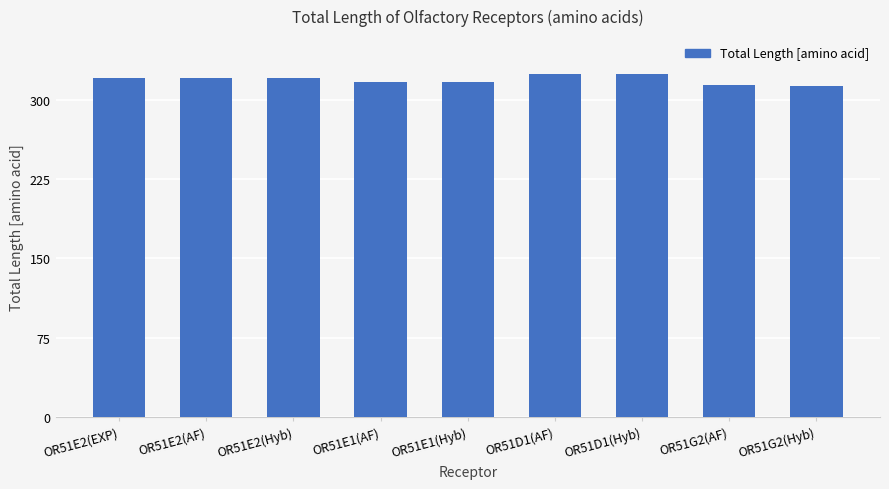

What is the minimum value shown in the chart?

313